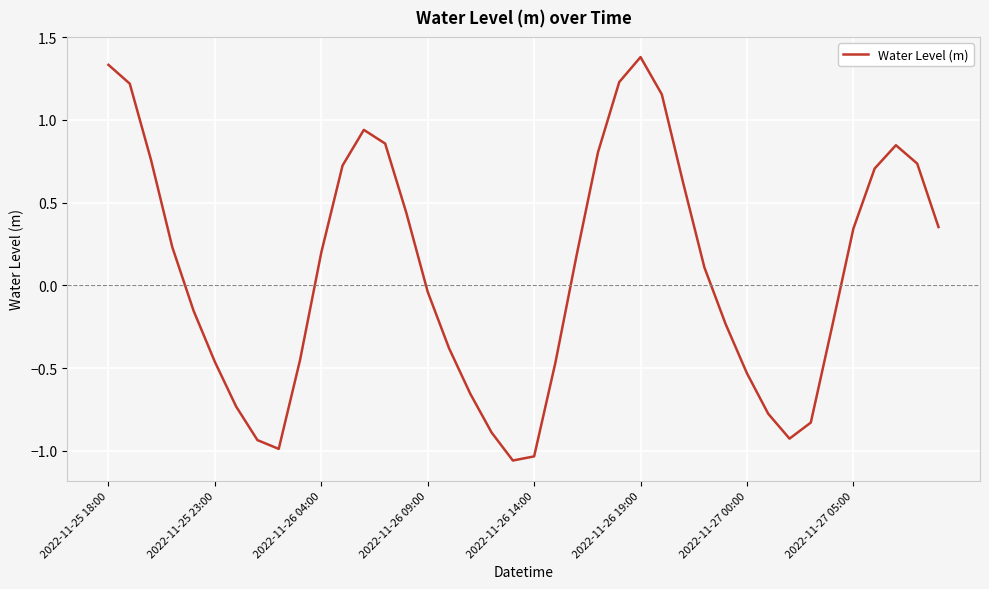

What is the greatest value displayed?

1.4